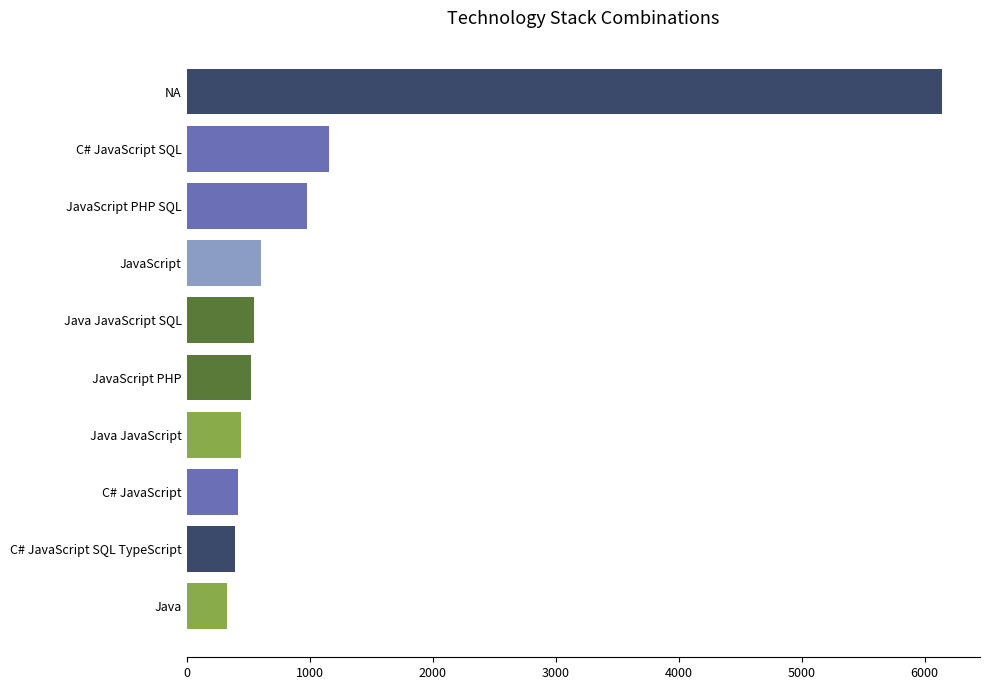

How many distinct data groups are displayed?

1